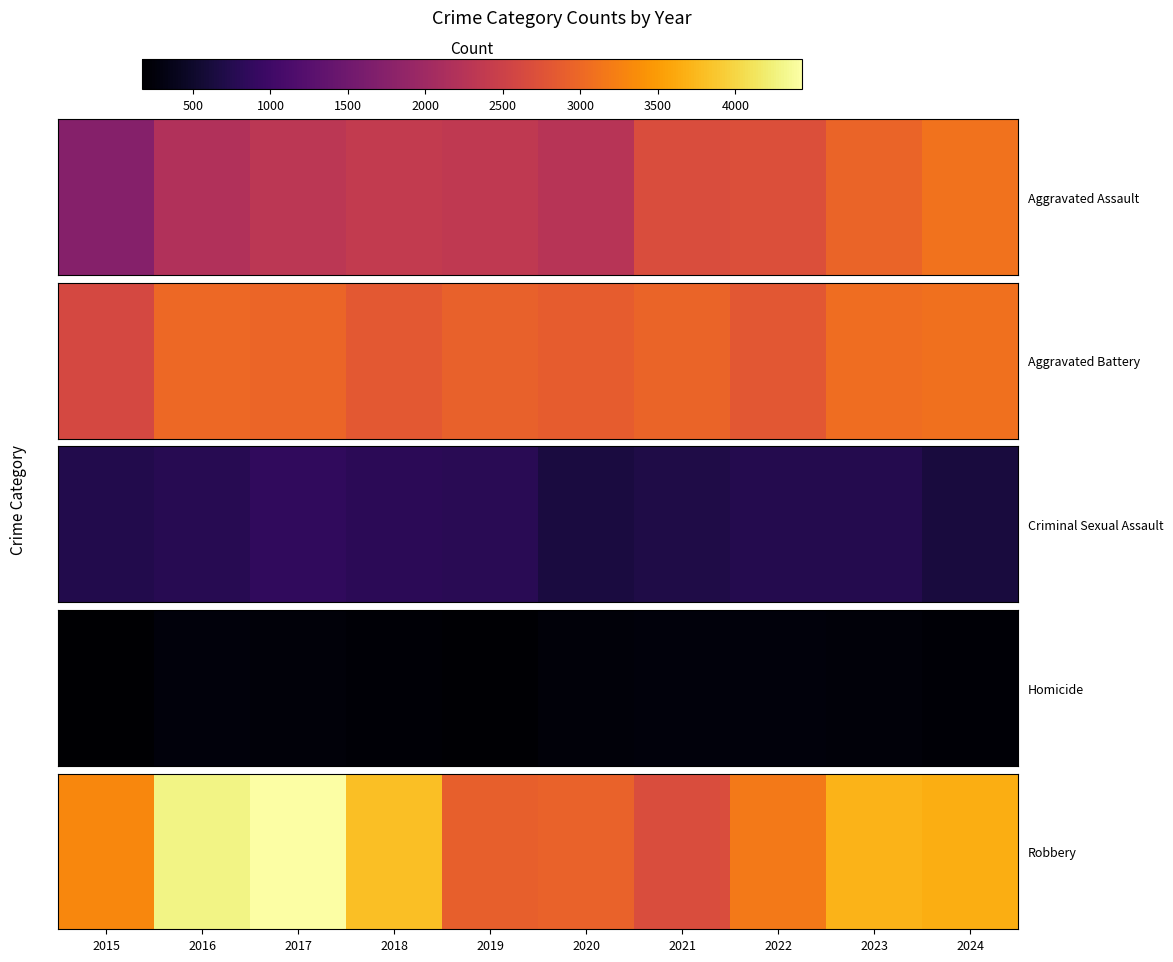

What is the average value?

3491